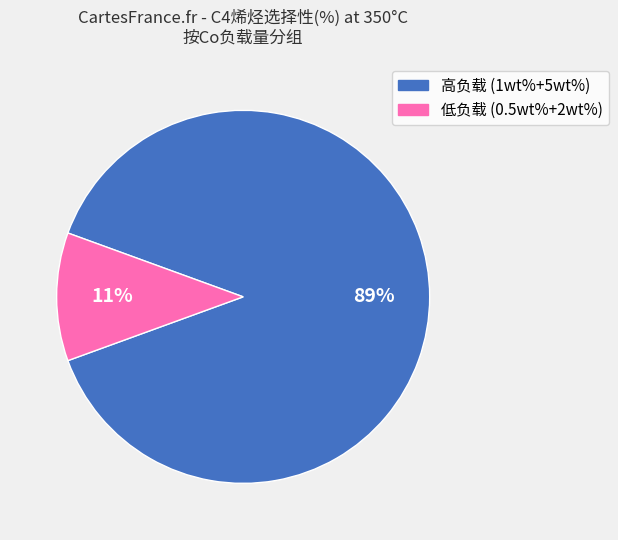

To the nearest percent, what is the average slice percentage?

50%